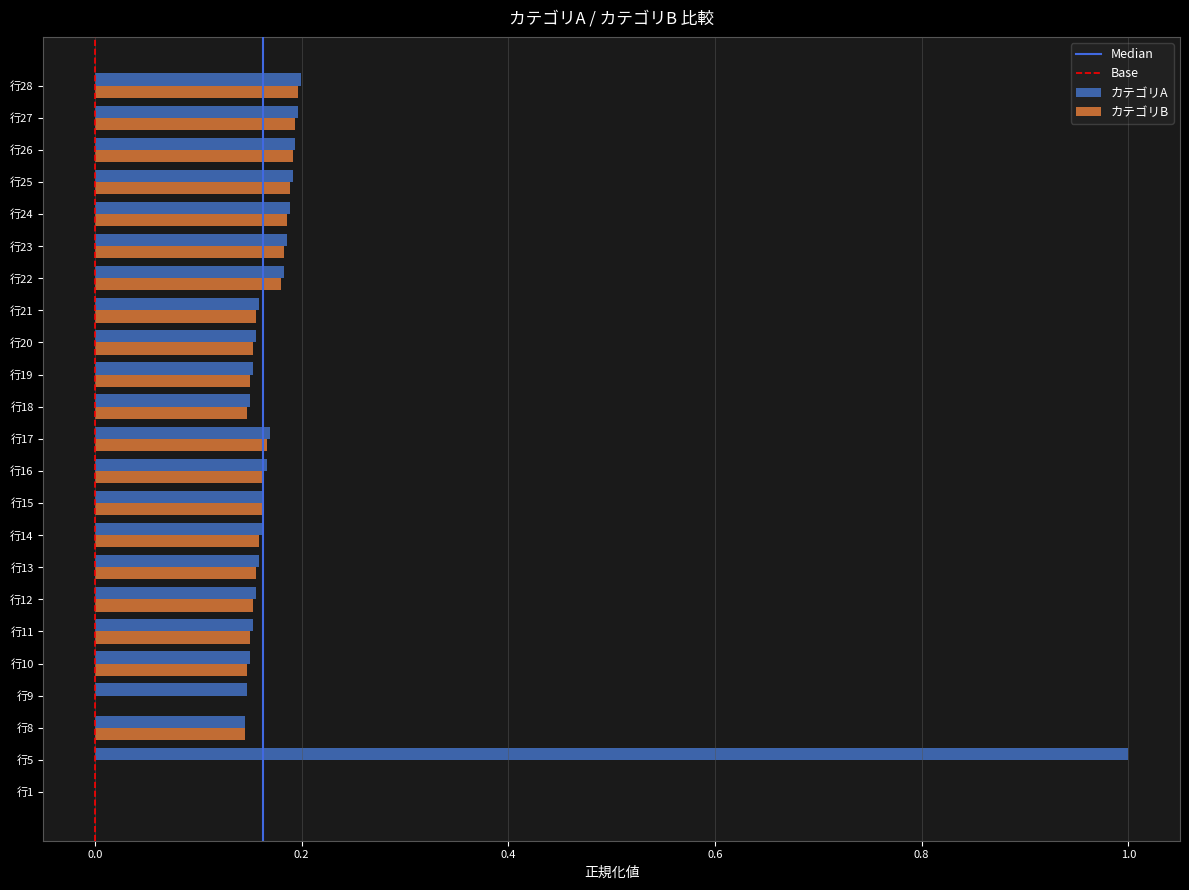

Which category has the highest value across all series?

行5